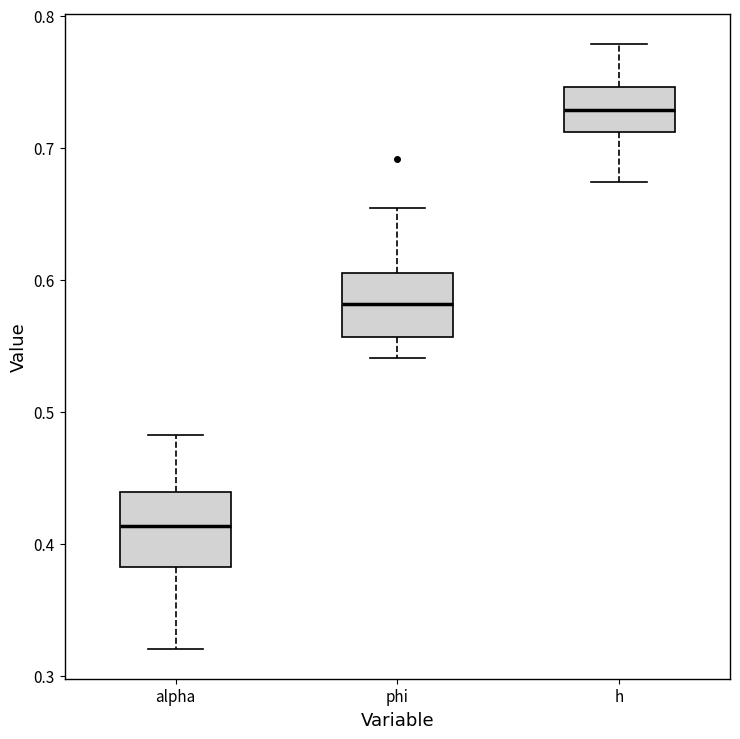

Where does the lower whisker of the box for alpha end on the y-axis? The values are not printed on the chart, so give them approximately, as read against the axis.

0.32